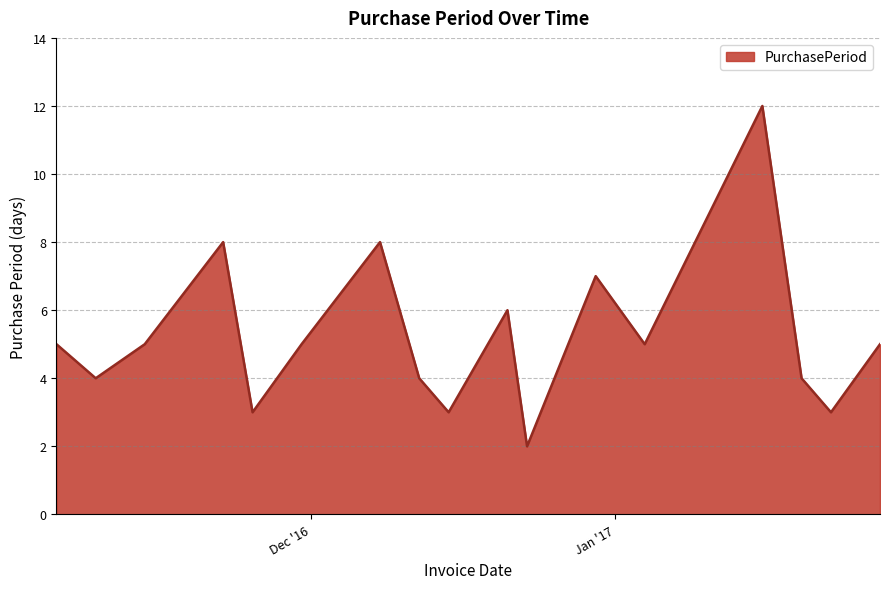

What is the difference between the maximum and minimum values?

10